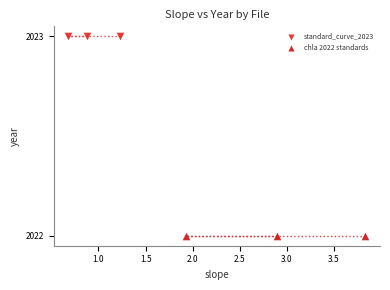

Which series reaches the minimum Y coordinate?

chla 2022 standards